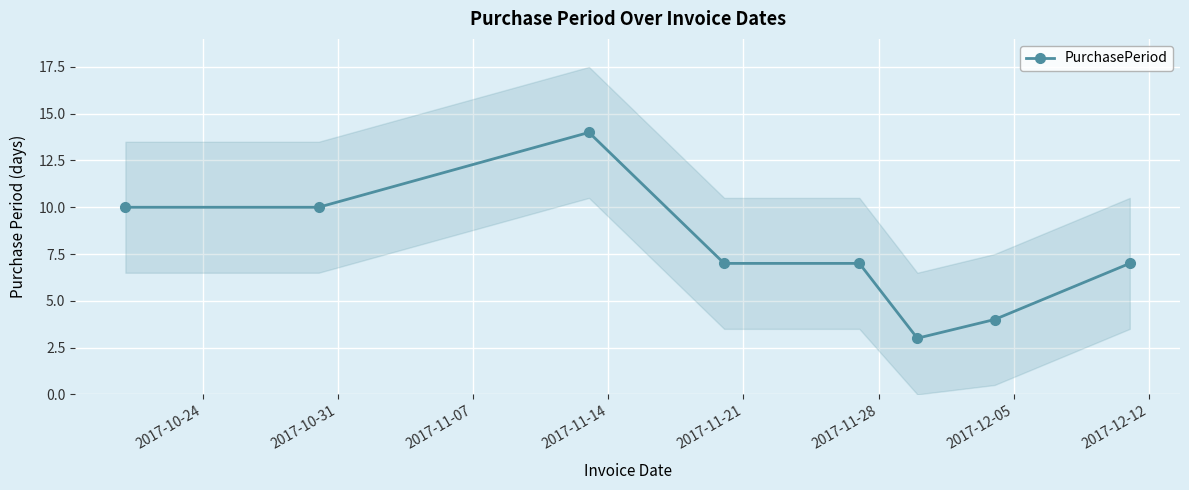

True or false: PurchasePeriod has more than 0 interior local peaks.

True